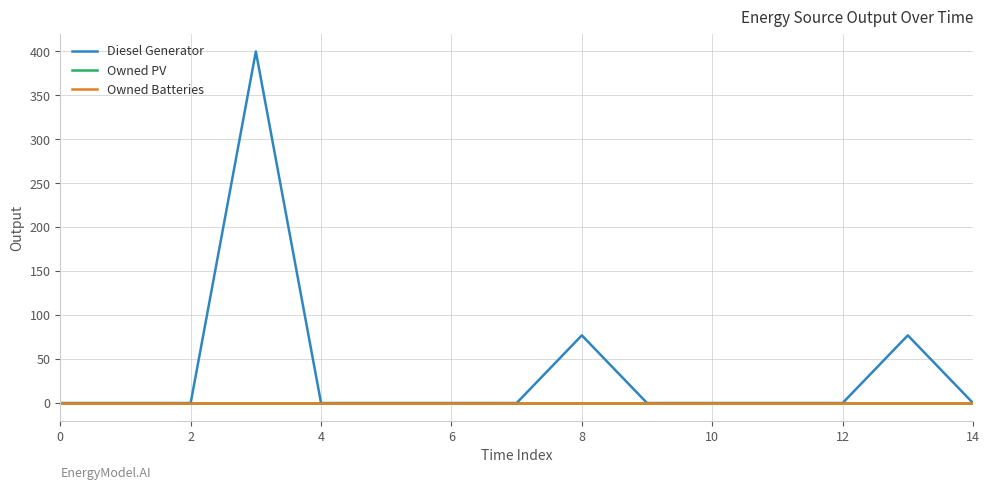

Reading left to right, list all the values displayed in this chart.

Diesel Generator: 0.0	0.0	0.0	400.0	0.0	0.0	0.0	0.0	77.0	0.0	0.0	0.0	0.0	77.0	0.0
Owned PV: 0.0	0.0	0.0	0.0	0.0	0.0	0.0	0.0	0.0	0.0	0.0	0.0	0.0	0.0	0.0
Owned Batteries: 0.0	0.0	0.0	0.0	0.0	0.0	0.0	0.0	0.0	0.0	0.0	0.0	0.0	0.0	0.0